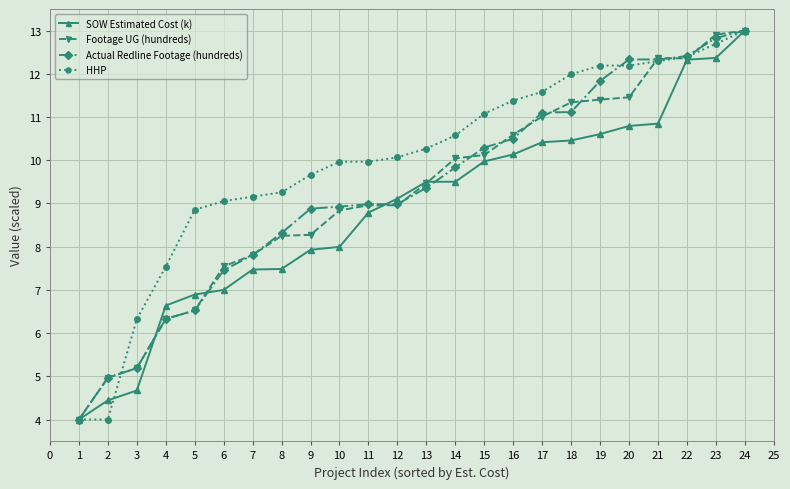

Which series has the largest total across all categories?

HHP